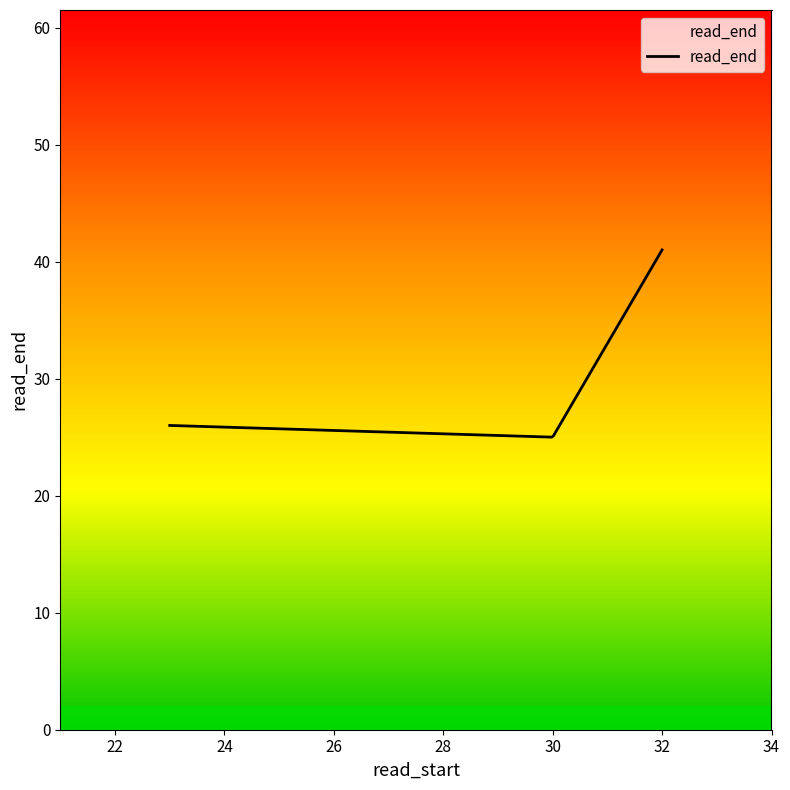

What is the smallest value displayed?

25.0